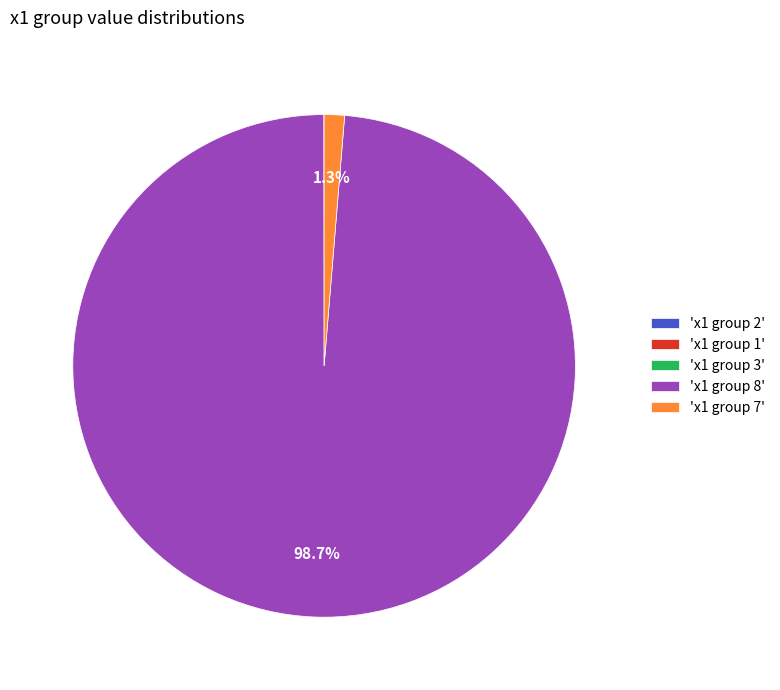

What is the total percentage of 'x1 group 8' and 'x1 group 7'?

100.0%